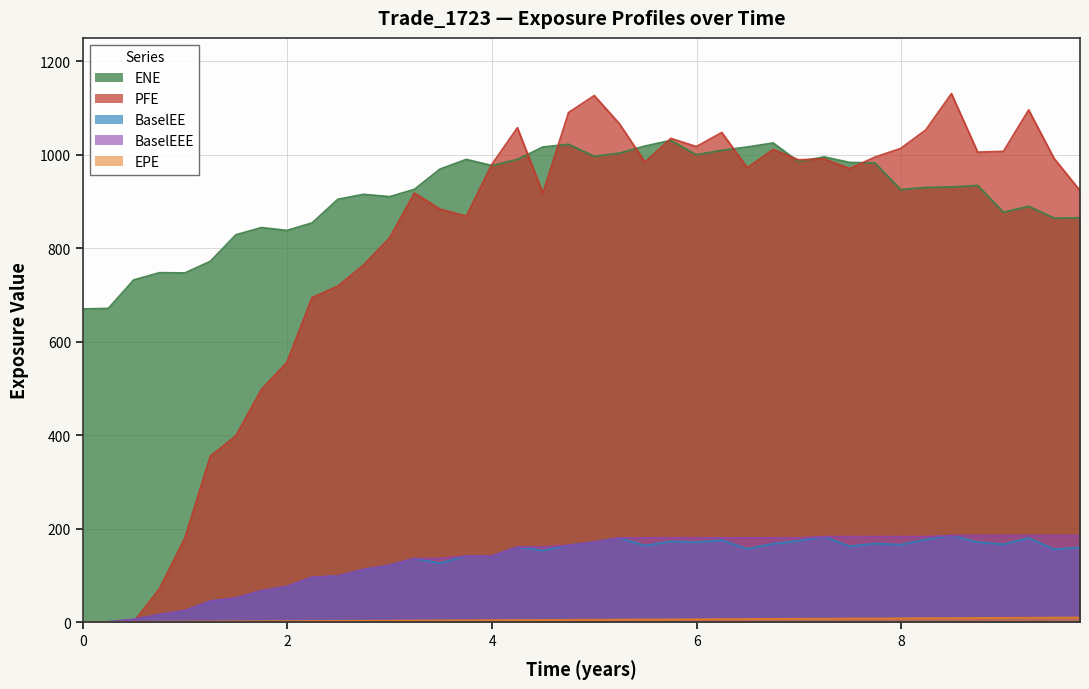

The value of EPE at 6.99726 is 7.0. True or false?

True